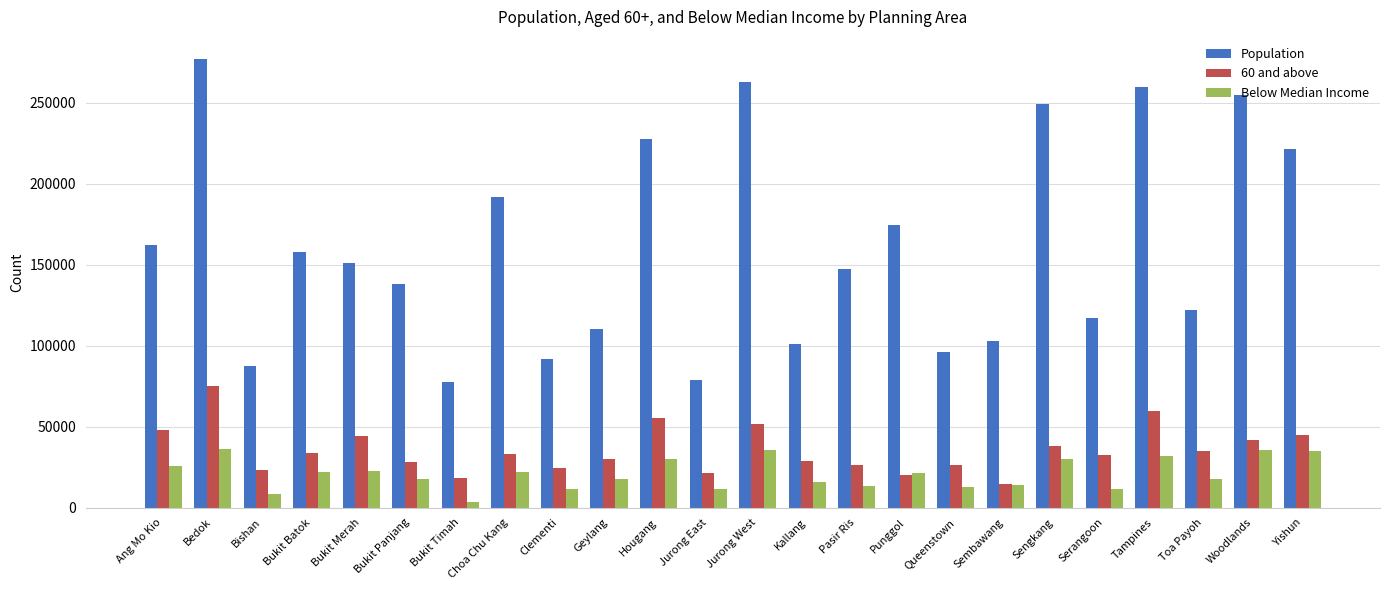

What is the smallest value displayed?

3610